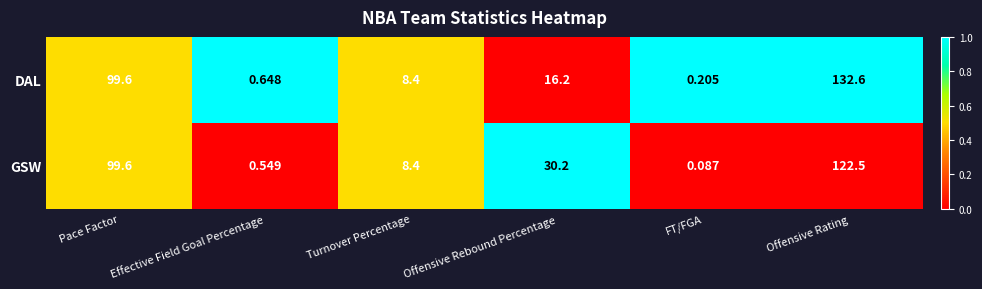

Where is GSW nearest to the value 61?

Offensive Rebound Percentage